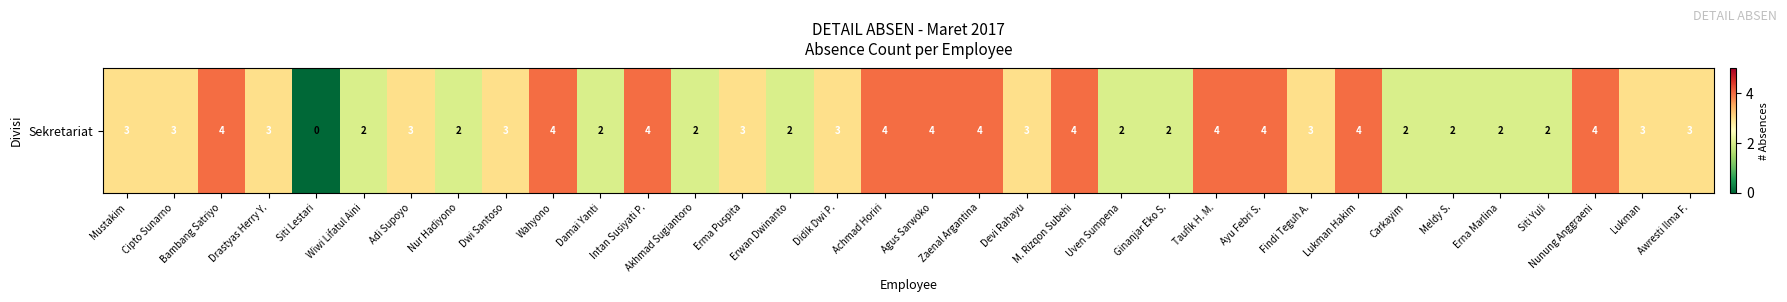

What is the difference between the maximum and minimum values?

4